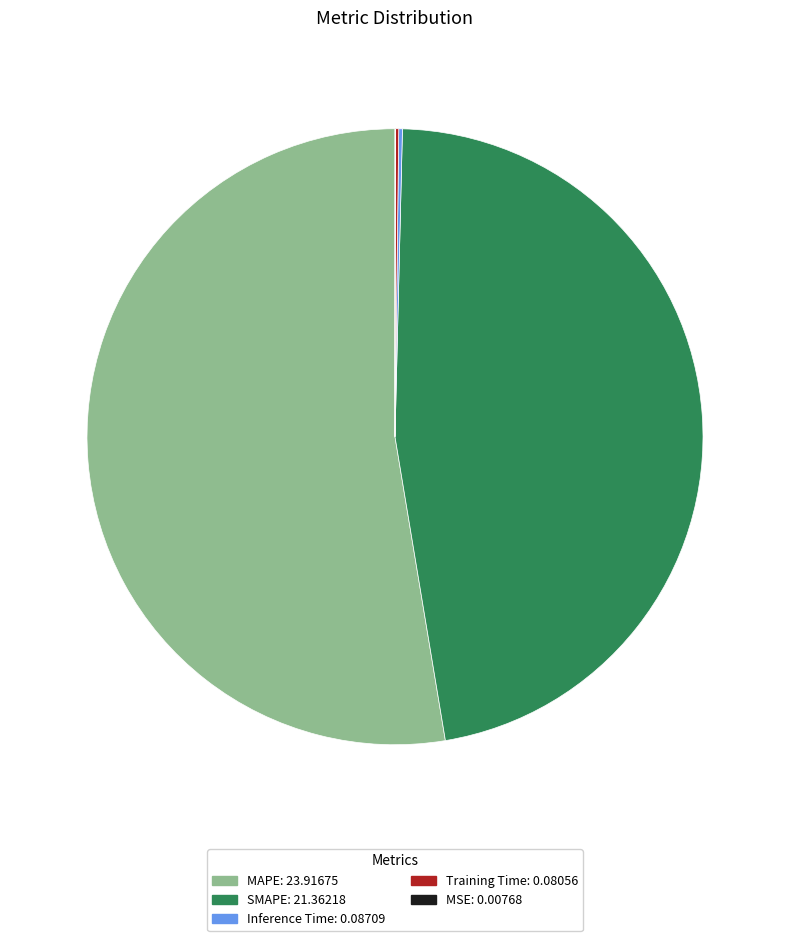

Is there a majority slice in this chart?

Yes